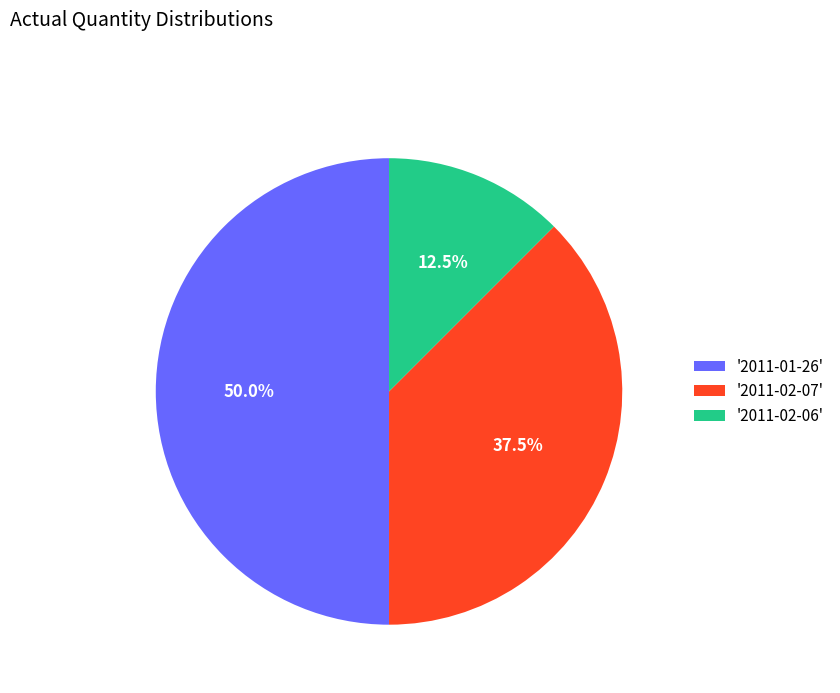

Do '2011-01-26' and '2011-02-07' together represent more than half of the pie?

Yes